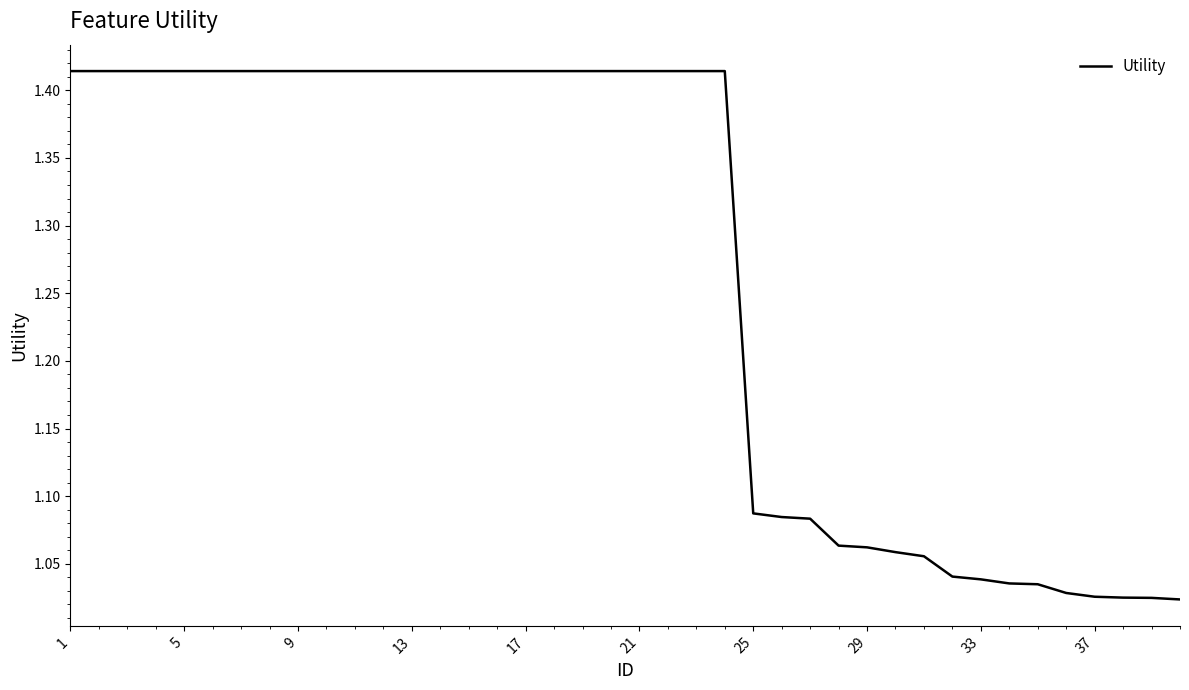

What is the difference between the maximum and minimum values?

0.4